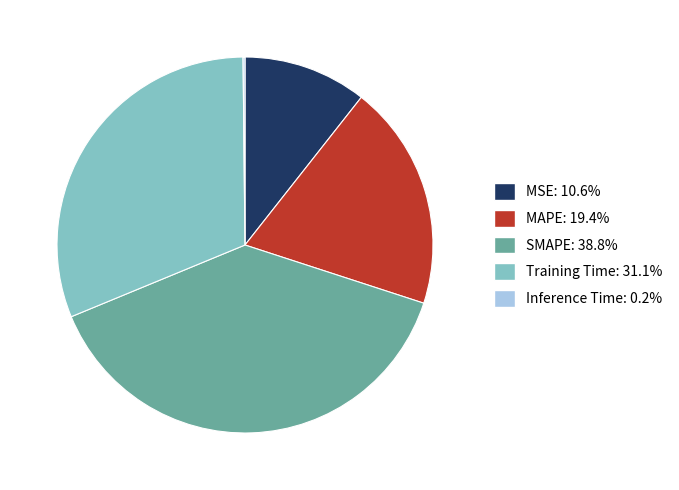

Which category has the biggest portion of the pie?

SMAPE